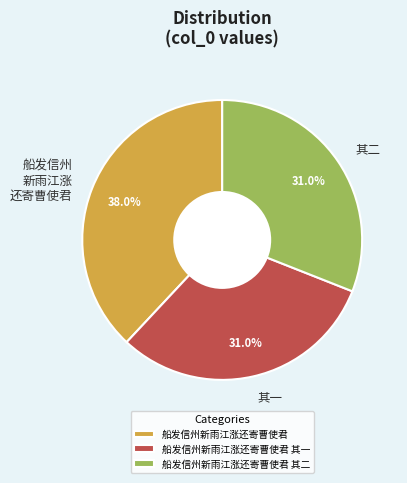

What is the ratio of the value at 船发信州新雨江涨还寄曹使君 to the value at 船发信州新雨江涨还寄曹使君 其二?

1.2